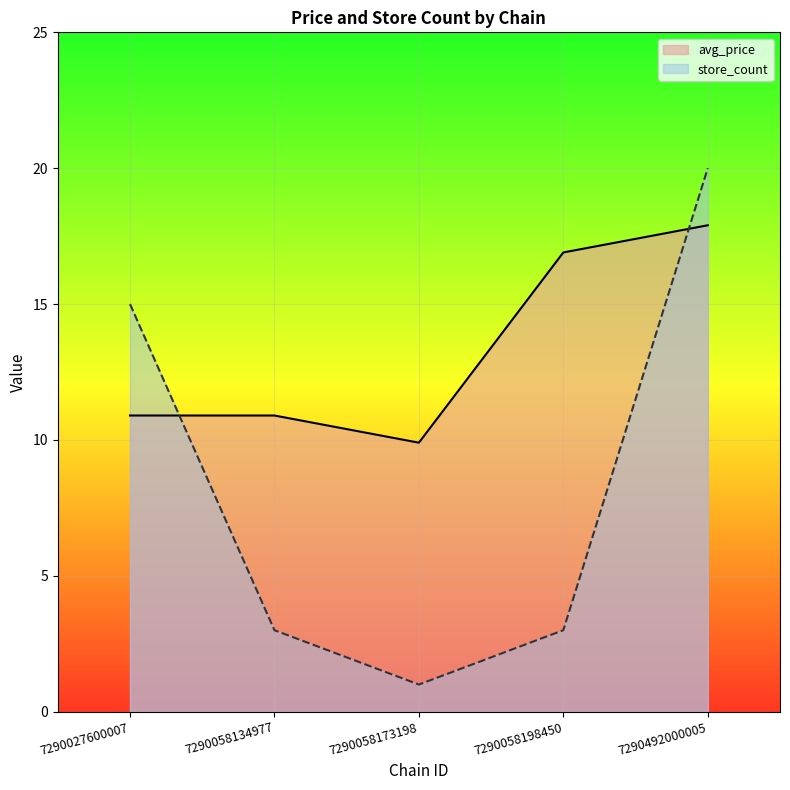

Rank the series at 7290492000005 from lowest to highest value.

avg_price, store_count